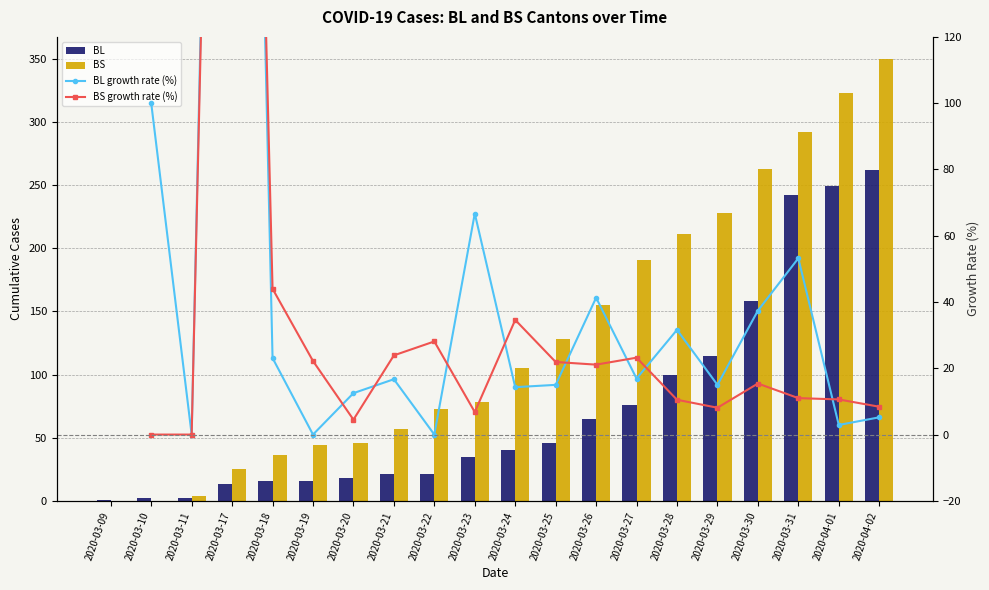

What is the label of the 18th bar from the right?

2020-03-11